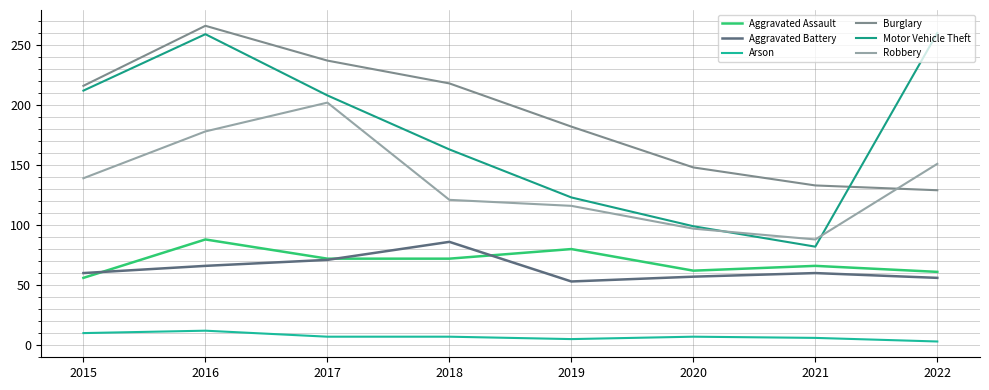

Is this an area chart (filled region under the line)?

No